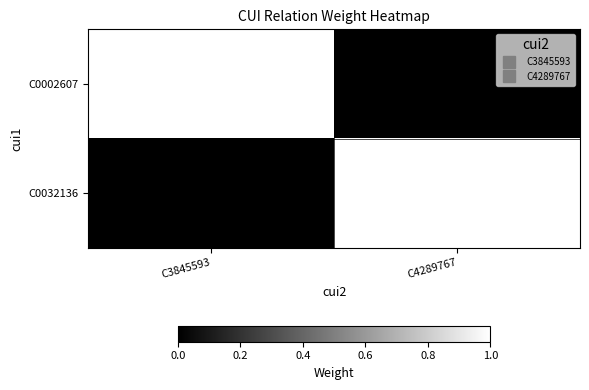

Where is C0032136 nearest to the value 0?

C3845593